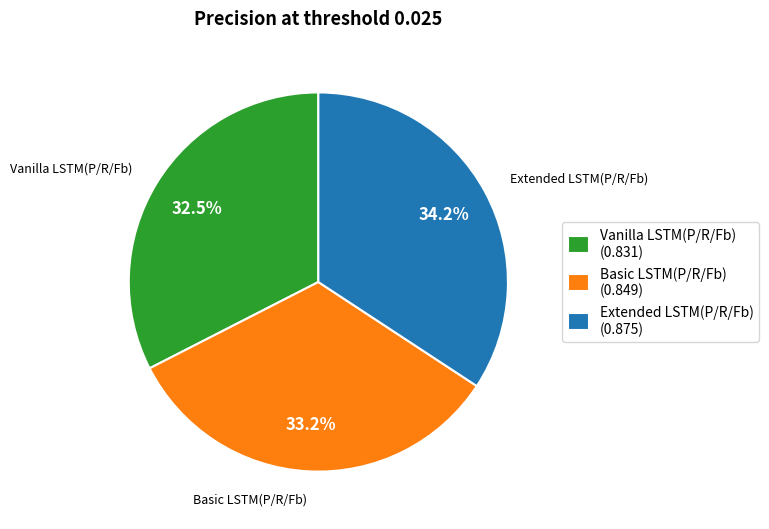

What is the largest slice in the pie chart?

Extended LSTM(P/R/Fb)